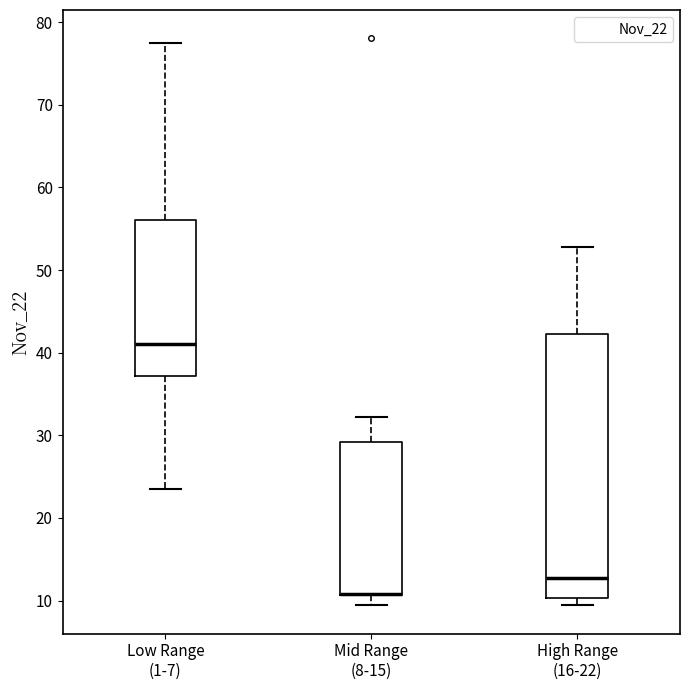

Reading left to right, read every box against the y-axis: the position of its median line, the range the box covers, and the ends of its whiskers. The values are not printed on the chart, so give them approximately, as read against the axis.

Low Range (1-7): median 41, box 37 to 56, whiskers 24 to 77
Mid Range (8-15): median 11 (drawn on the box's lower edge), box 11 to 29, whiskers 9 to 32
High Range (16-22): median 13, box 10 to 42, whiskers 10 (just below the box's lower edge) to 53